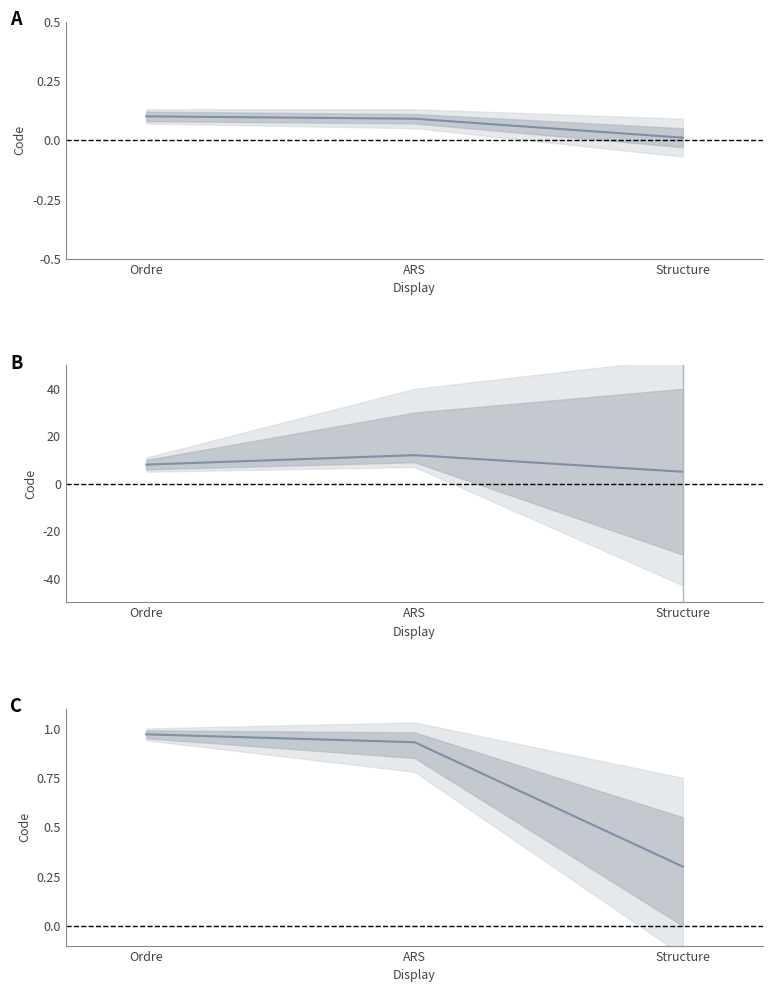

Reading left to right, list all the values displayed in this chart.

Ordre=1.0	ARS=0.9	Structure=0.3